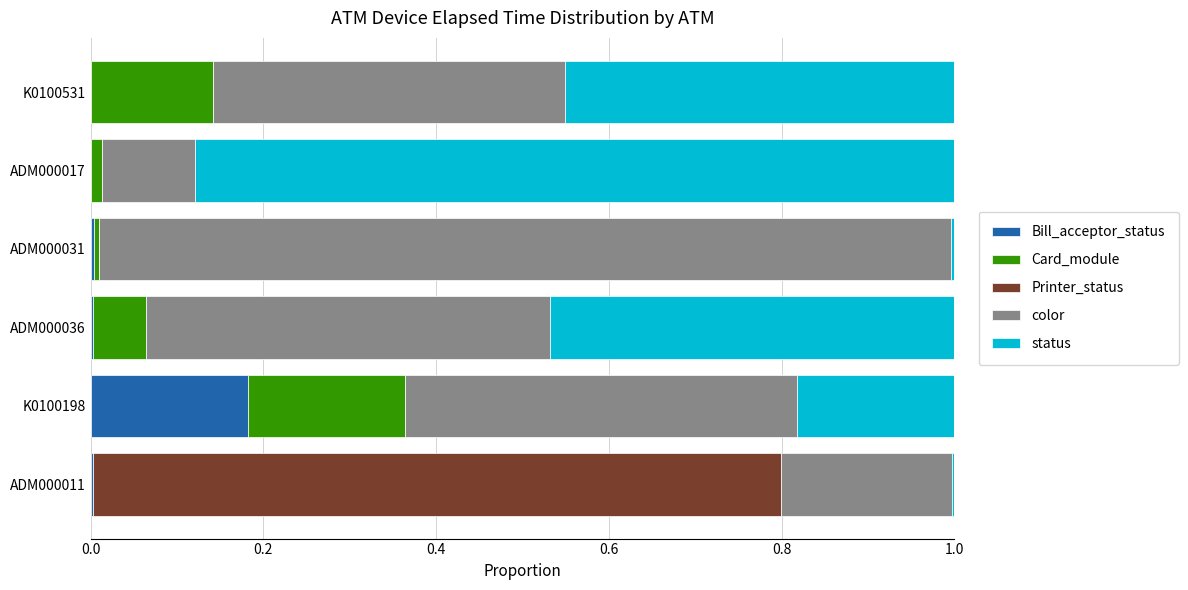

Count the number of categories in the chart.

6